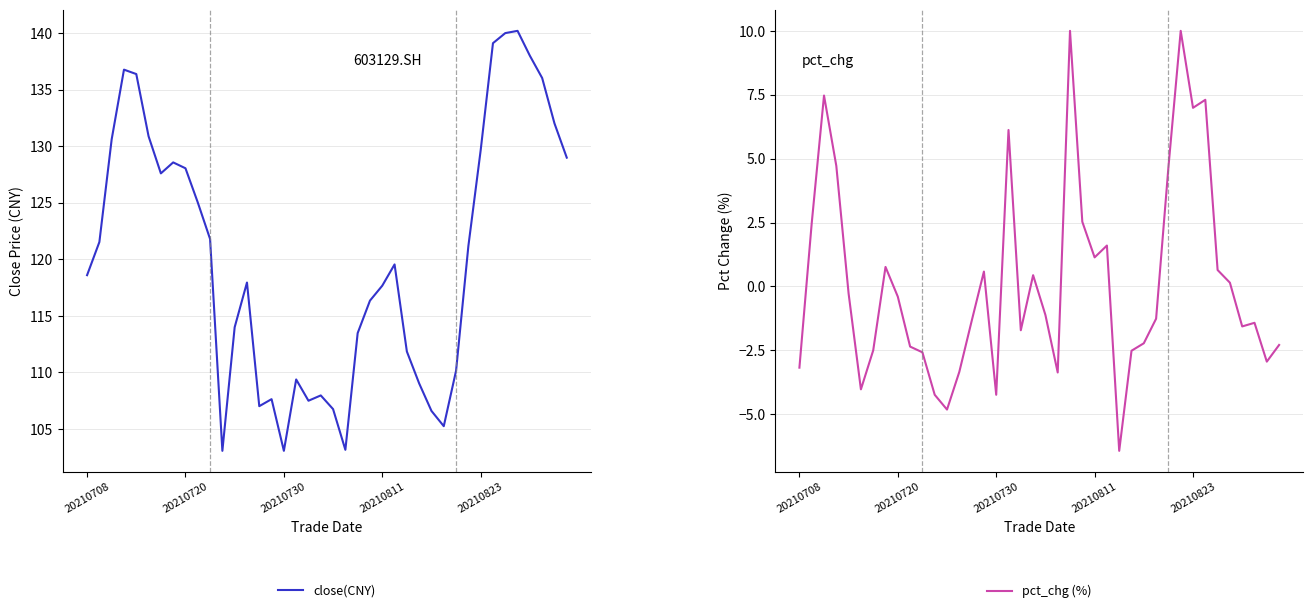

At which label is close price closest to 121?

31